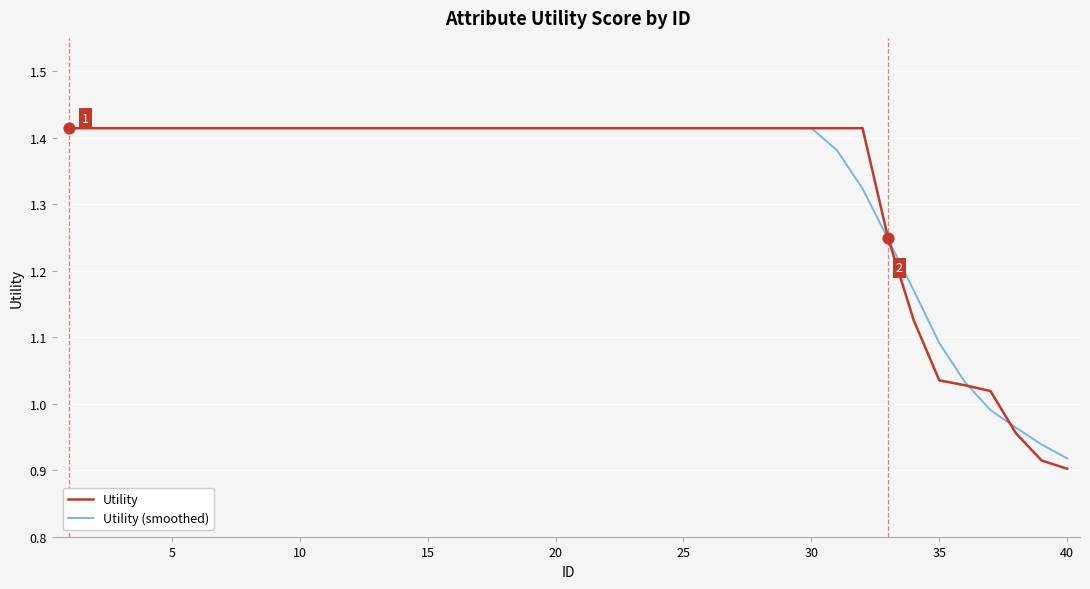

Which series has the widest spread of values?

Utility